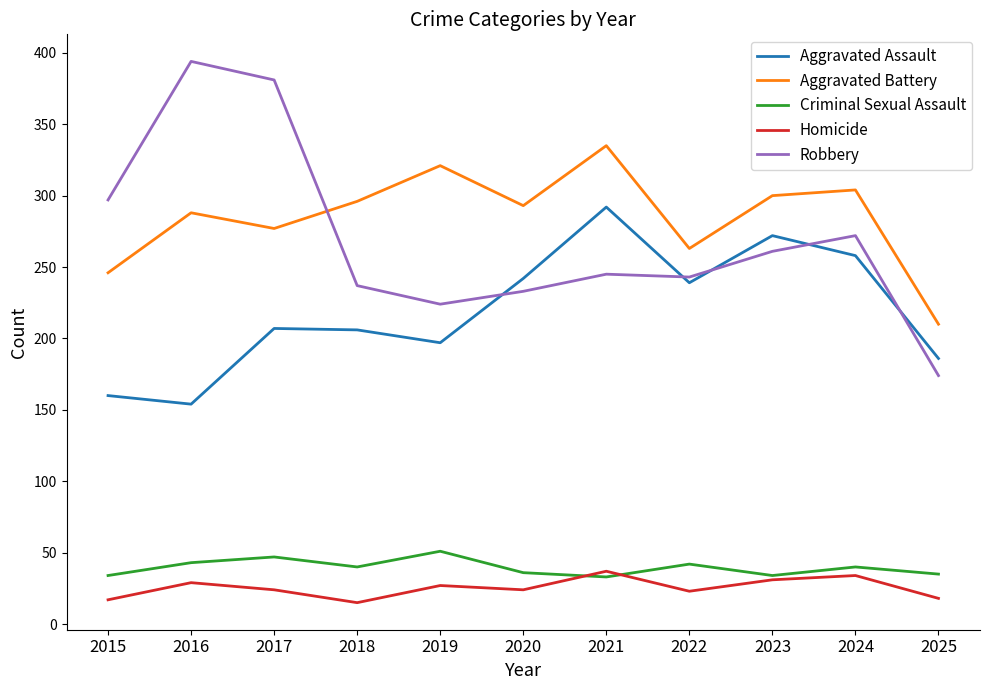

What is the sum of all Aggravated Assault values?

2413